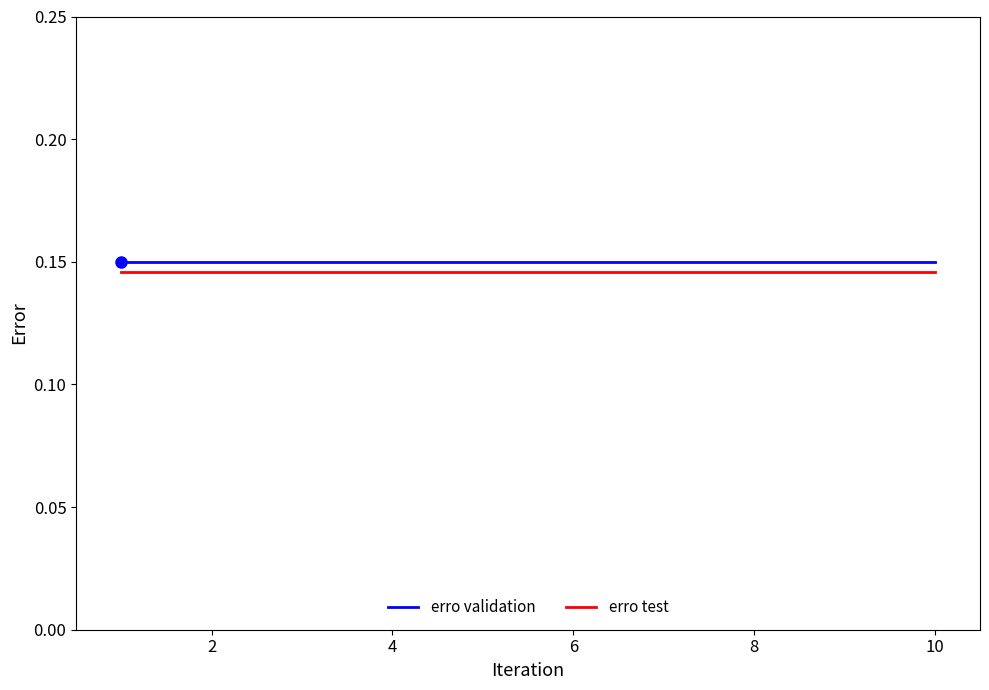

True or false: erro test and erro validation cross at least once.

False